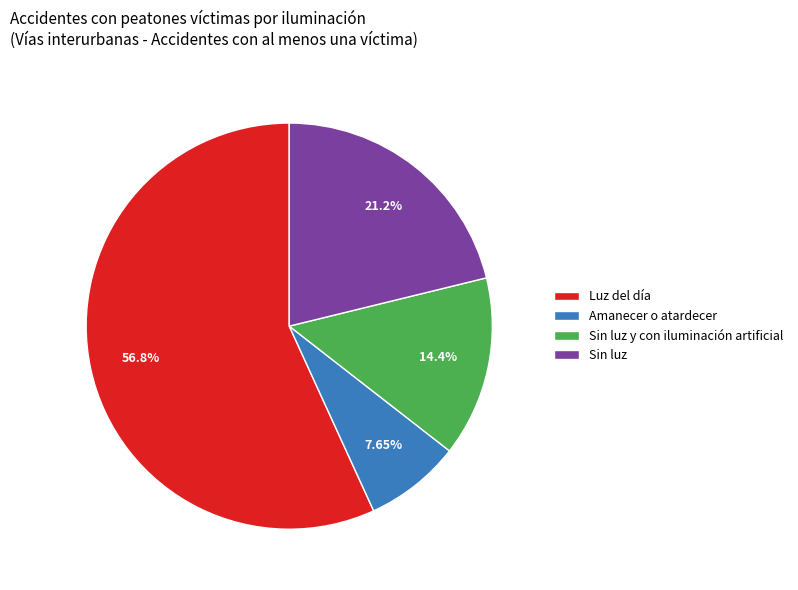

Which slice is the smallest?

Amanecer o atardecer